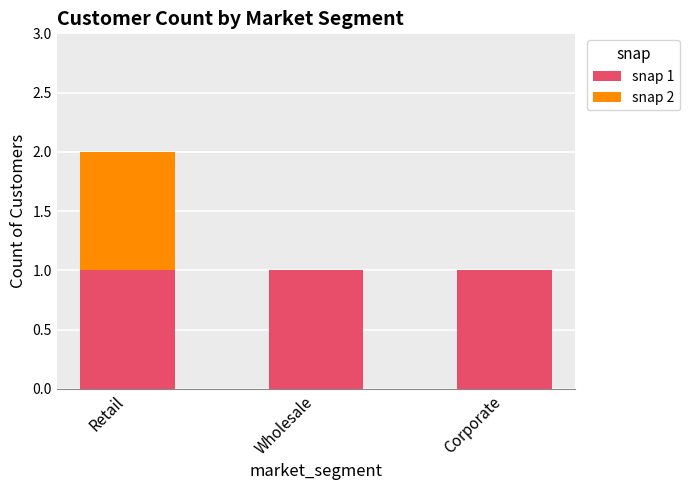

At which category is the sum across all series the highest?

Retail